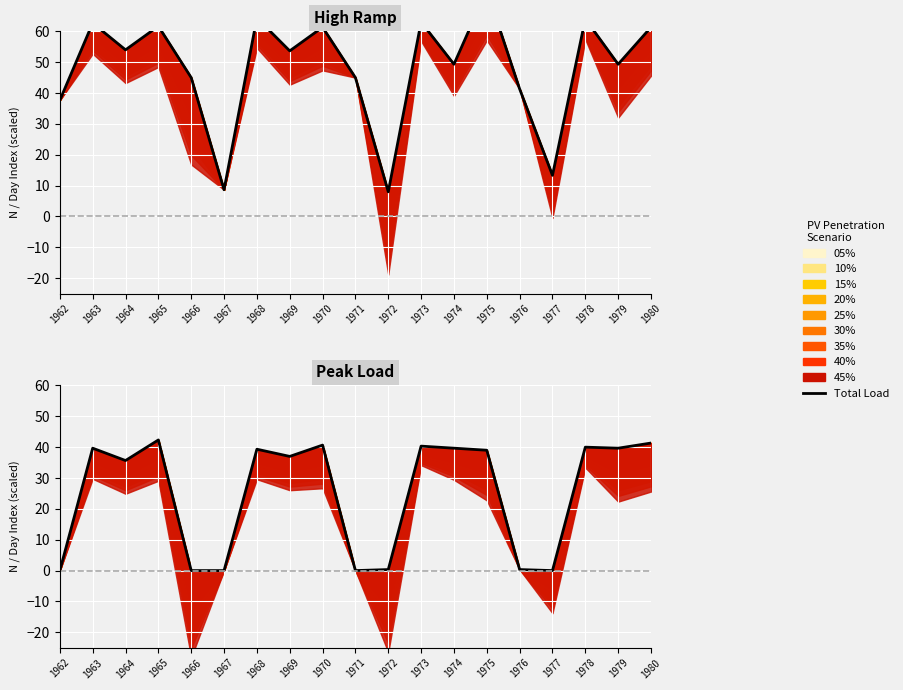

How many points are lower than both their immediate neighbors (excluding endpoints)?

5